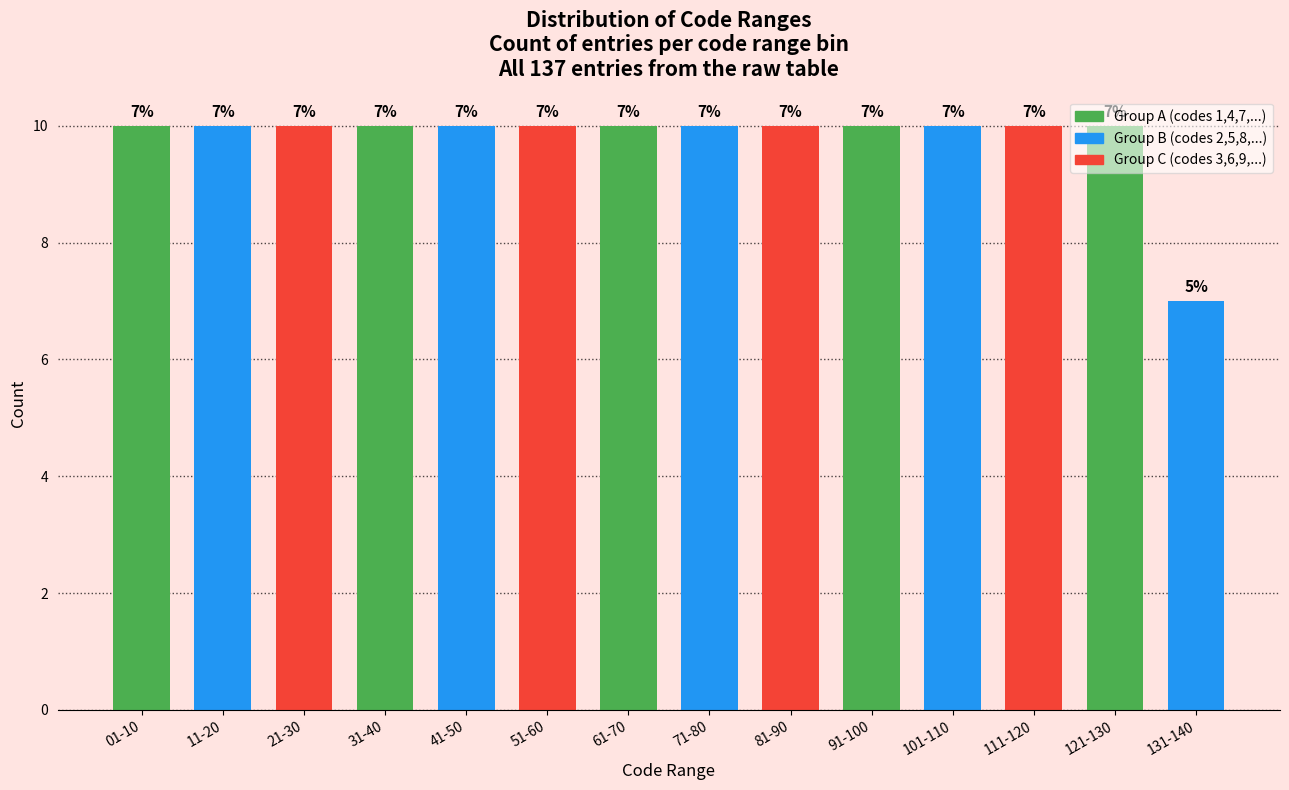

True or false: the data shows 4 at 81-90.

False